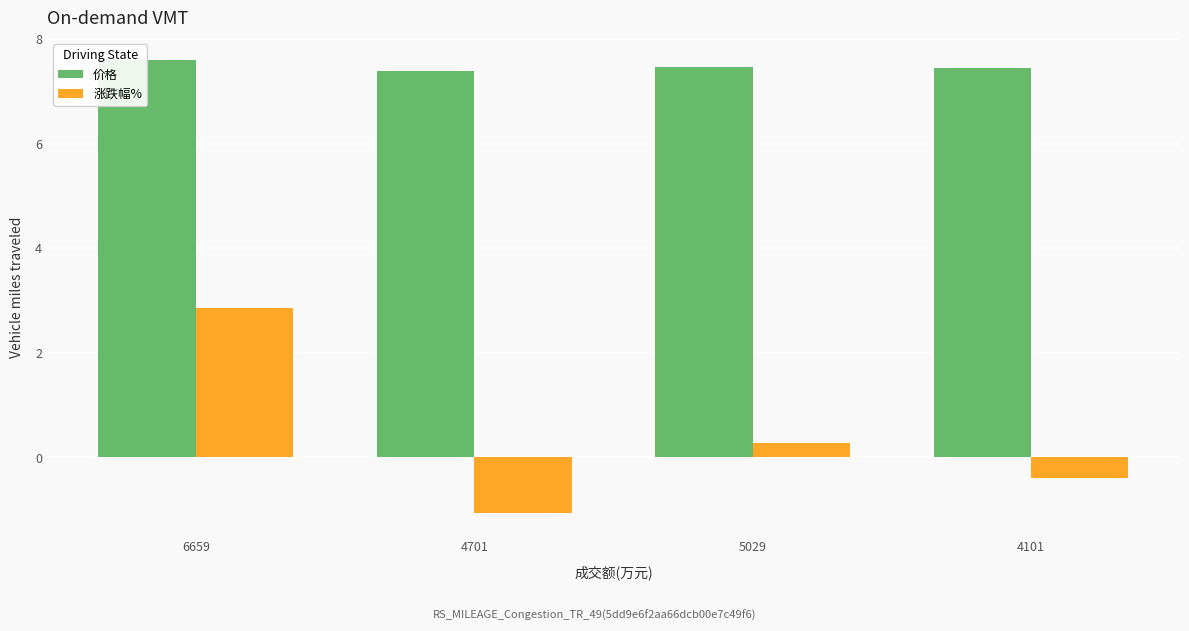

How many bars are there in each group?

2